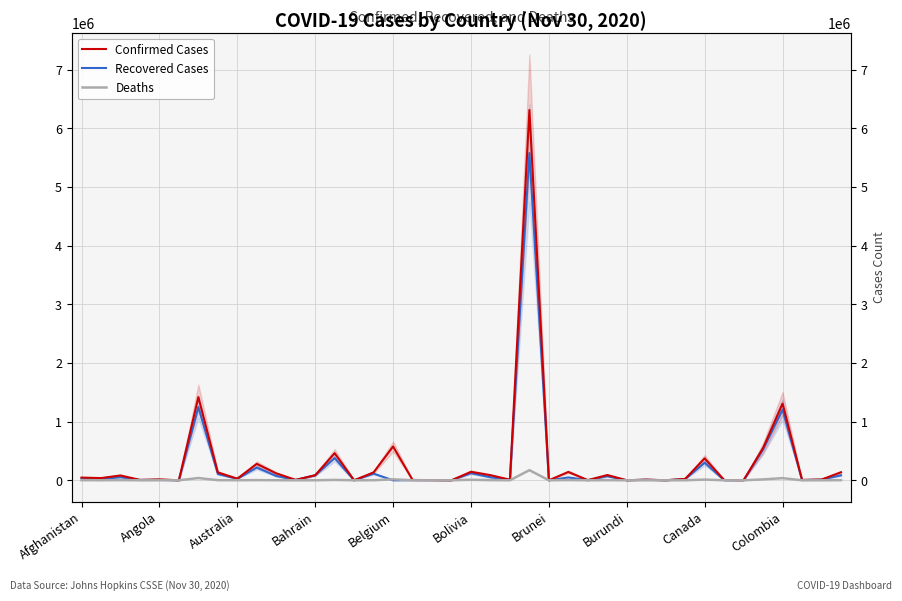

What is the difference between the second highest and minimum values in the Deaths series?

38473